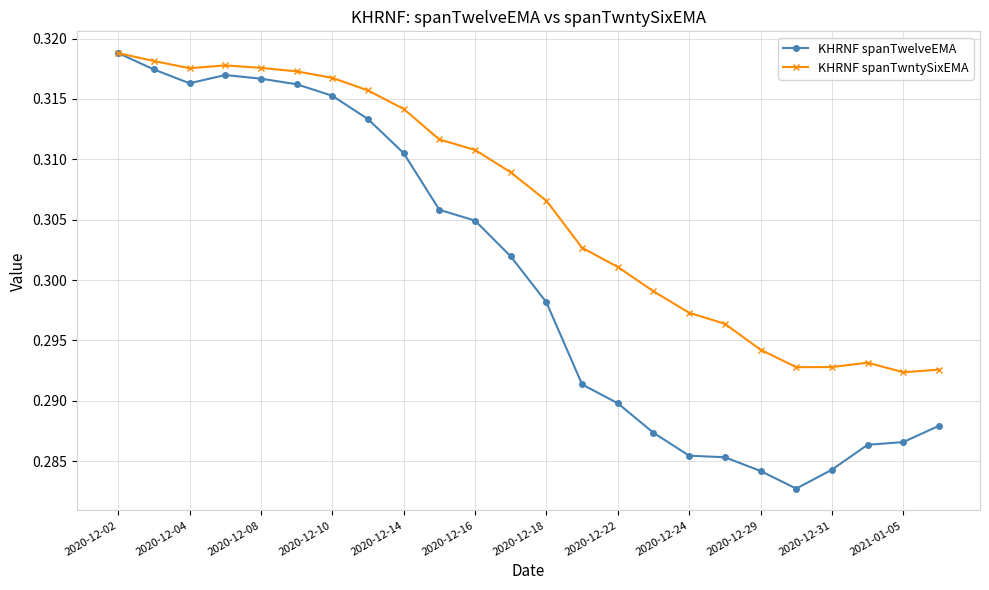

List the series in order of their overall mean, highest first.

KHRNF spanTwntySixEMA, KHRNF spanTwelveEMA